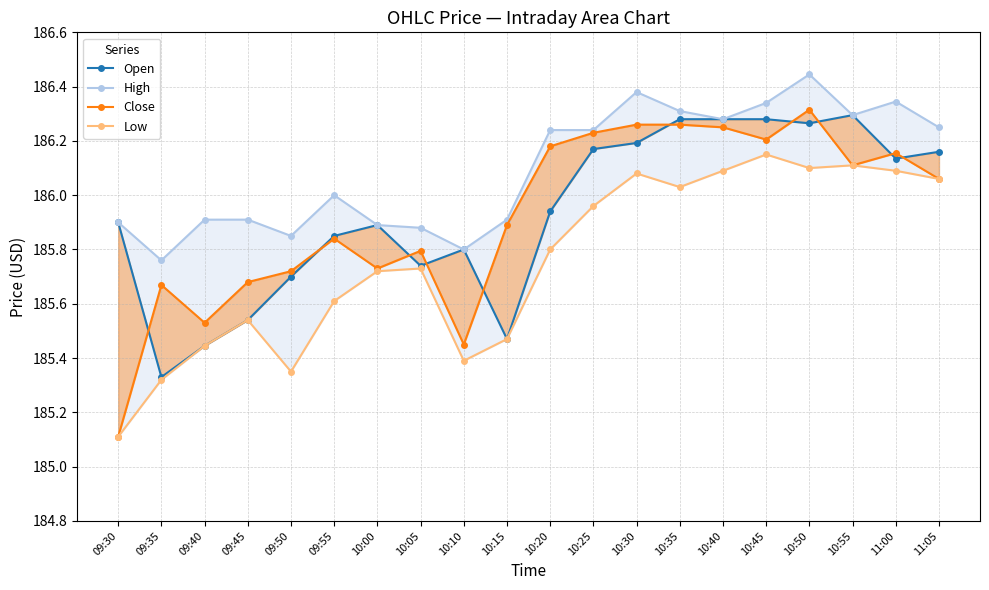

True or false: Low has a value of 185.1 at 09:30.

True